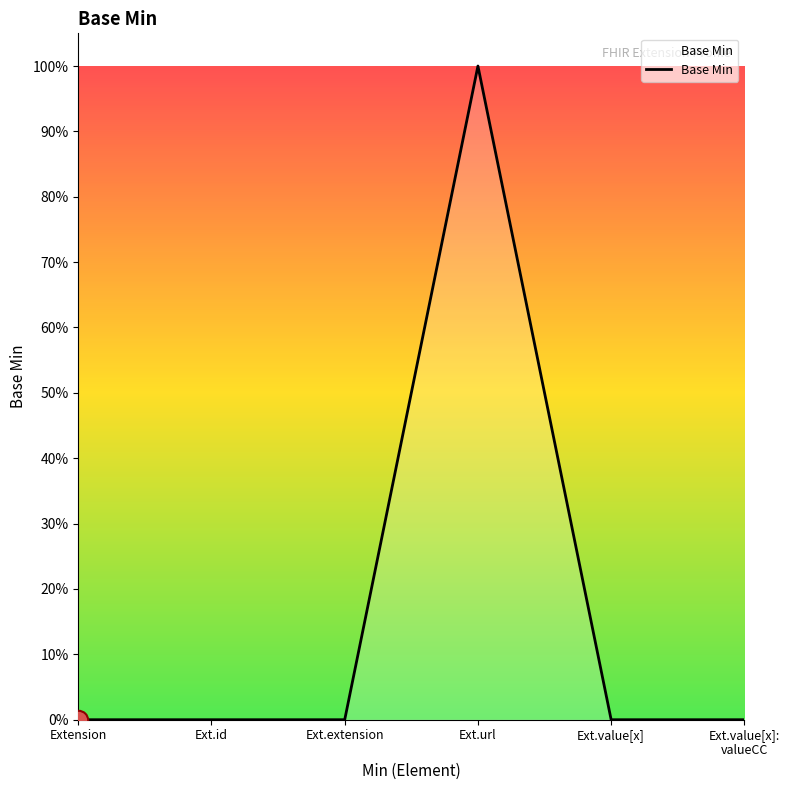

Reading left to right, what are all the values shown in this chart?

Extension=0	Ext.id=0	Ext.extension=0	Ext.url=1	Ext.value[x]=0	Ext.value[x]:
valueCC=0